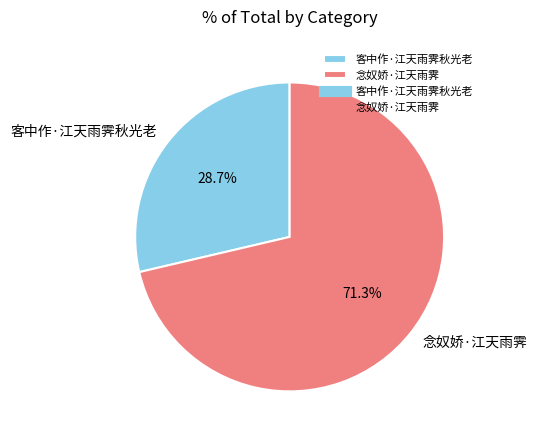

True or false: 客中作·江天雨霁秋光老 accounts for 29% of the total.

True